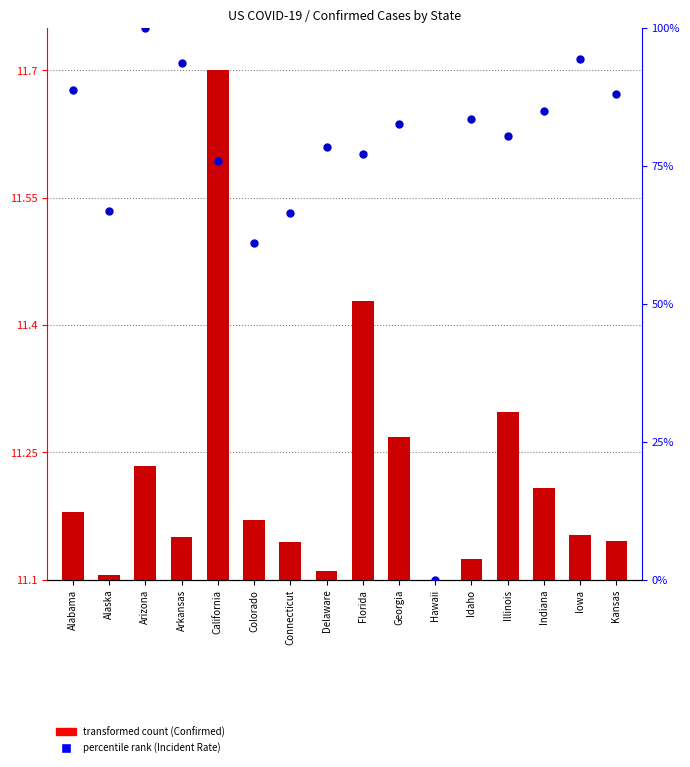

Which series has the widest spread of Y values?

percentile rank within the sample